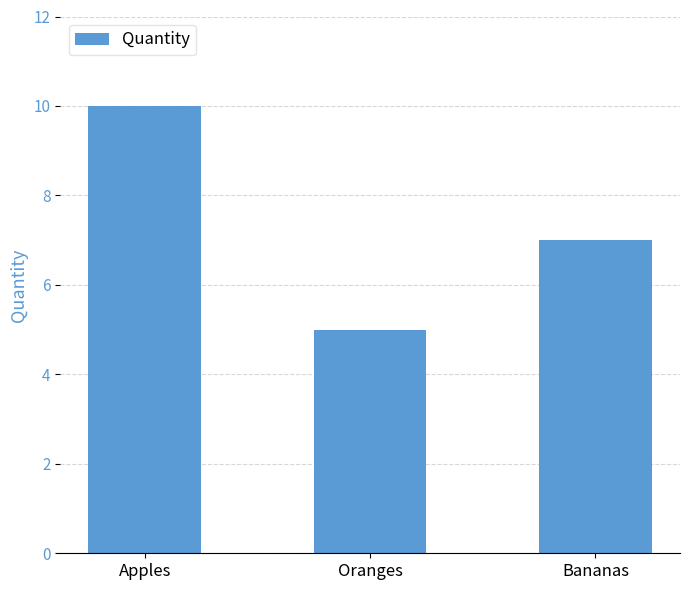

The chart shows a value of 5 at Oranges. True or false?

True